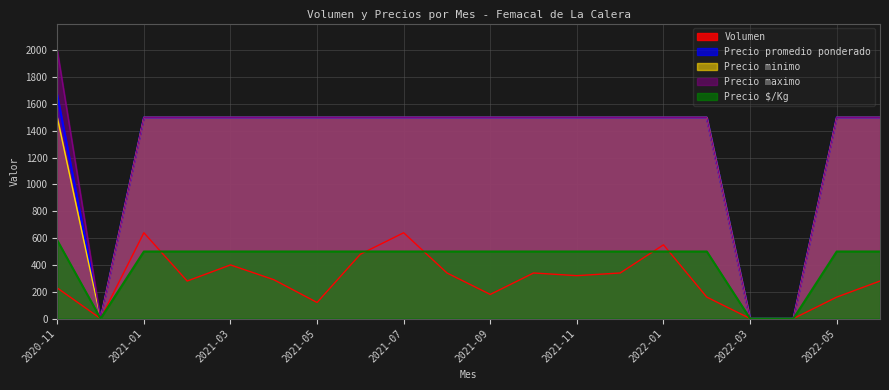

What are all the series names shown in the legend?

Volumen, Precio promedio ponderado, Precio minimo, Precio maximo, Precio $/Kg